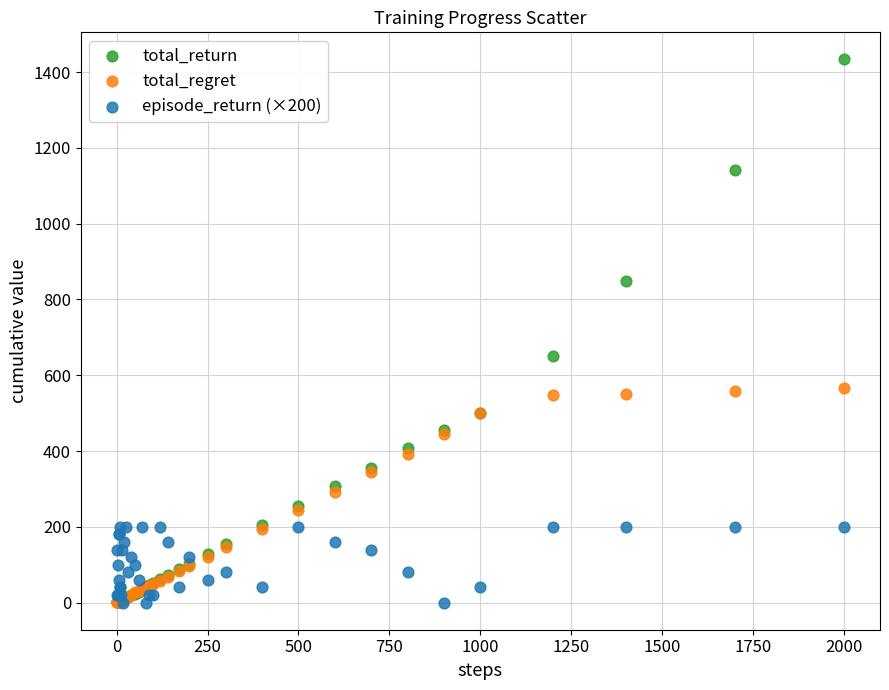

Across all series, what Y value is closest to 716?

651.5